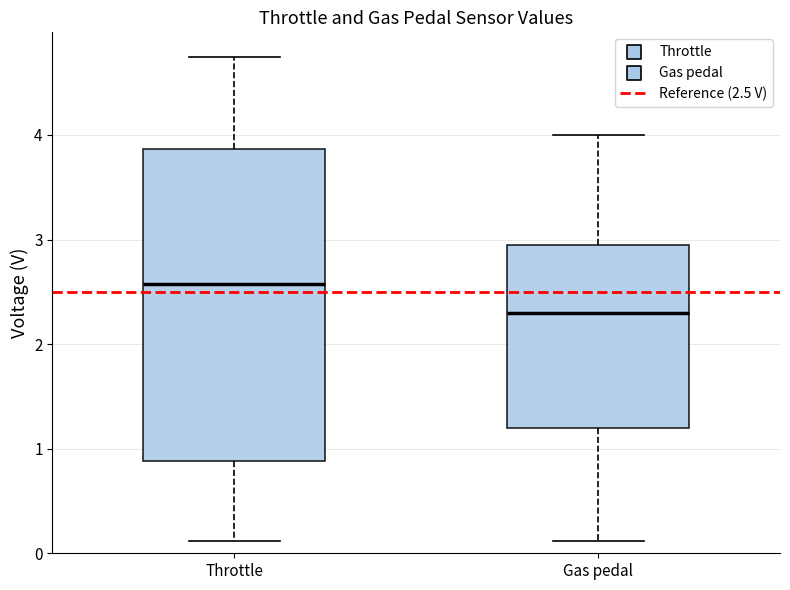

Comparing the boxes themselves (not the whiskers), which one is the tallest?

Throttle